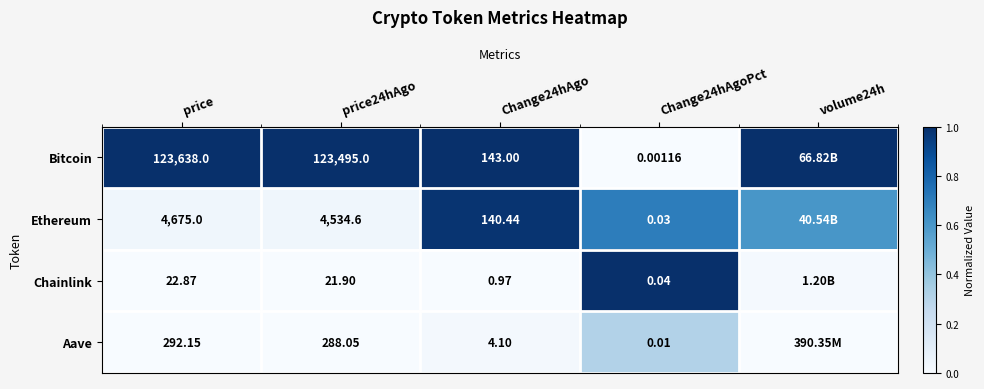

Rank the series at Change24hAgoPct from highest to lowest value.

Chainlink, Ethereum, Aave, Bitcoin